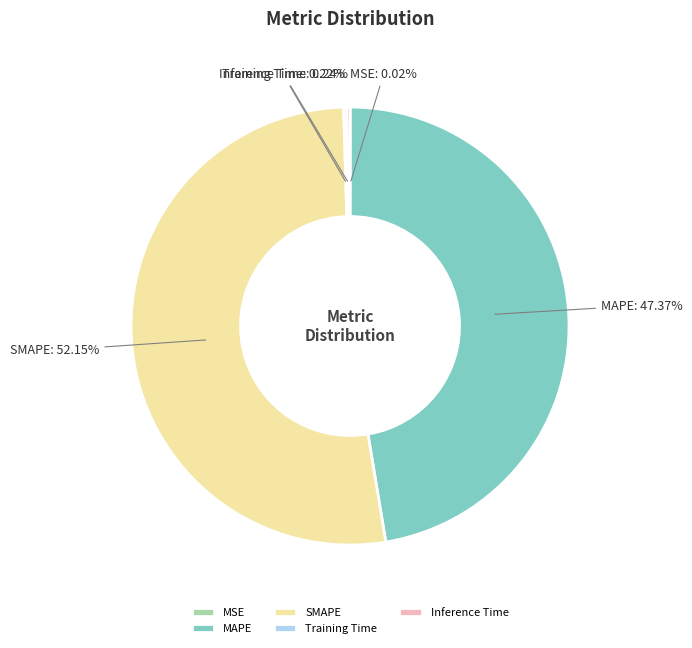

Which slice represents more than half of the pie?

SMAPE